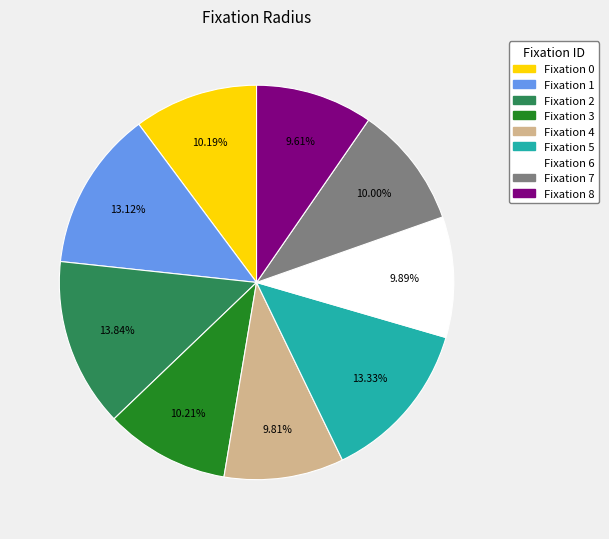

Is there any slice that represents more than half of the pie?

No